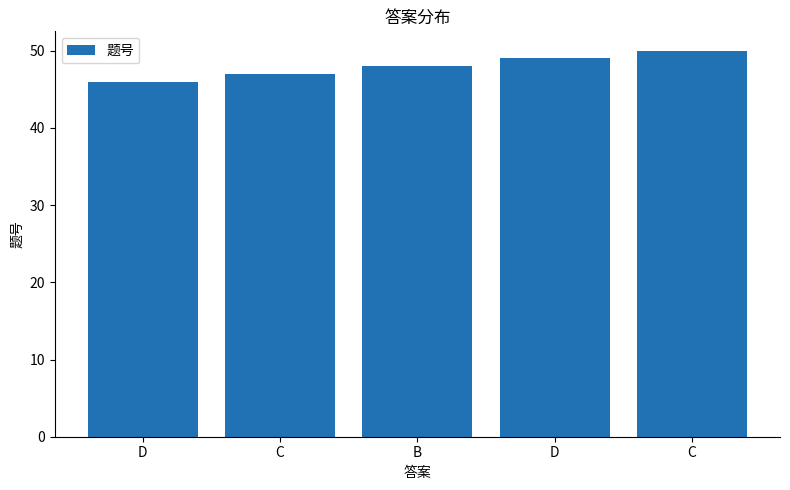

How many bars are there in total?

5